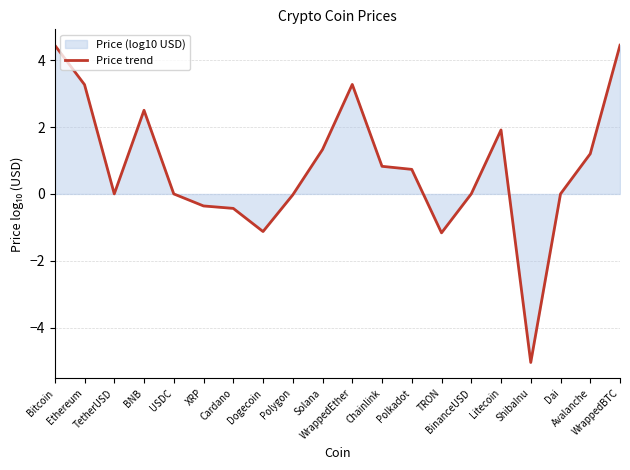

The value at Cardano is -0.1. True or false?

False